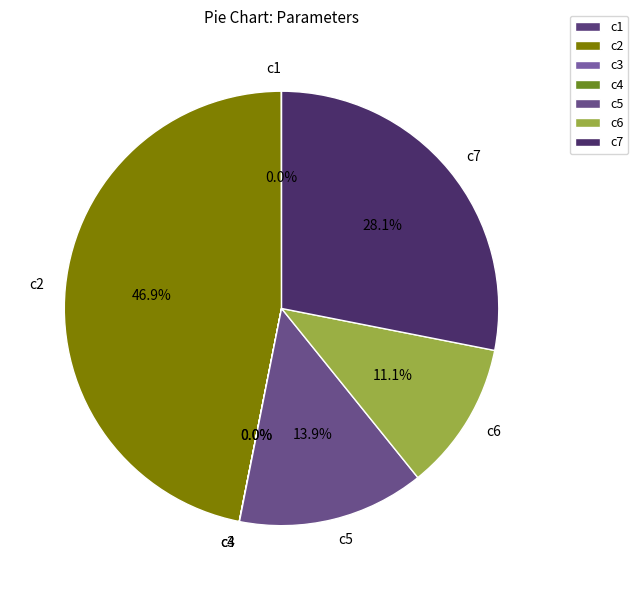

Is c7 the majority of the pie?

No